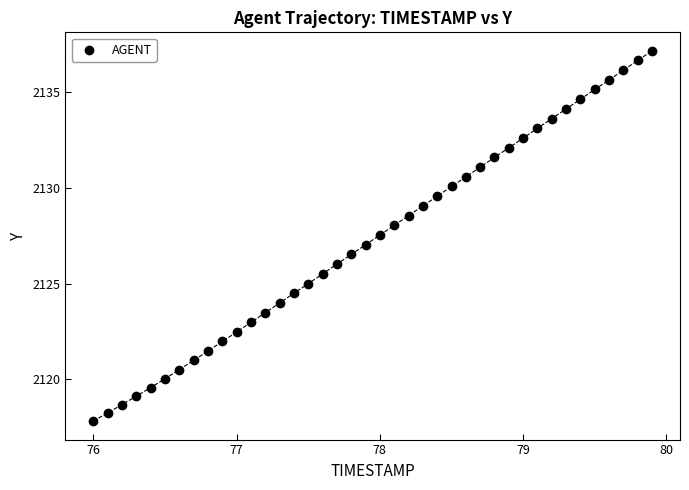

What is the range of X values (max minus min)?

3.9